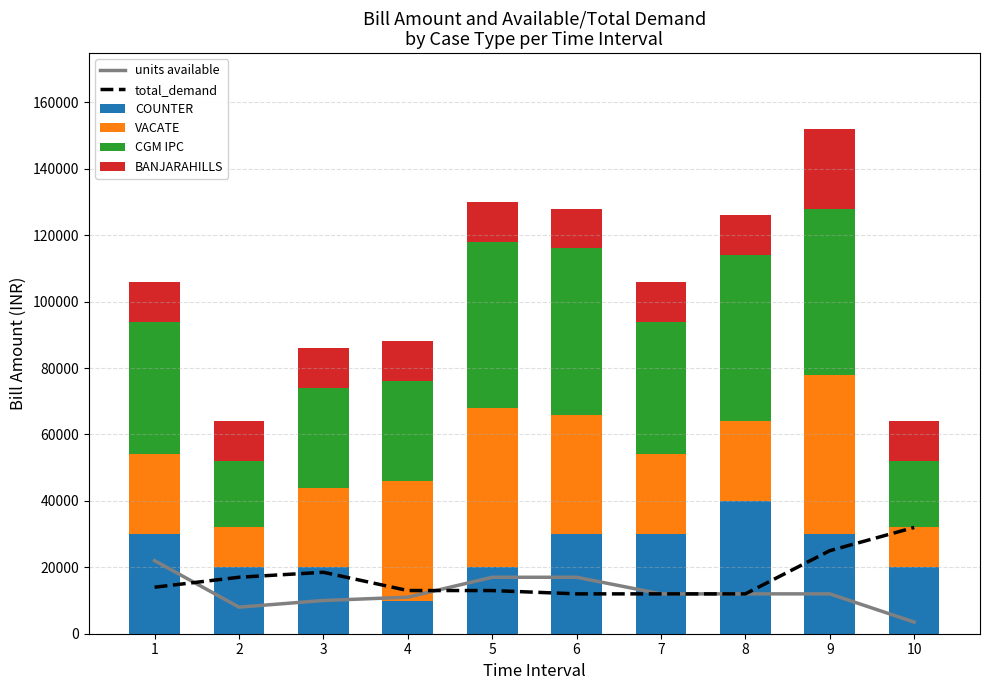

Count the COUNTER values in the range 20000 to 30000.

8